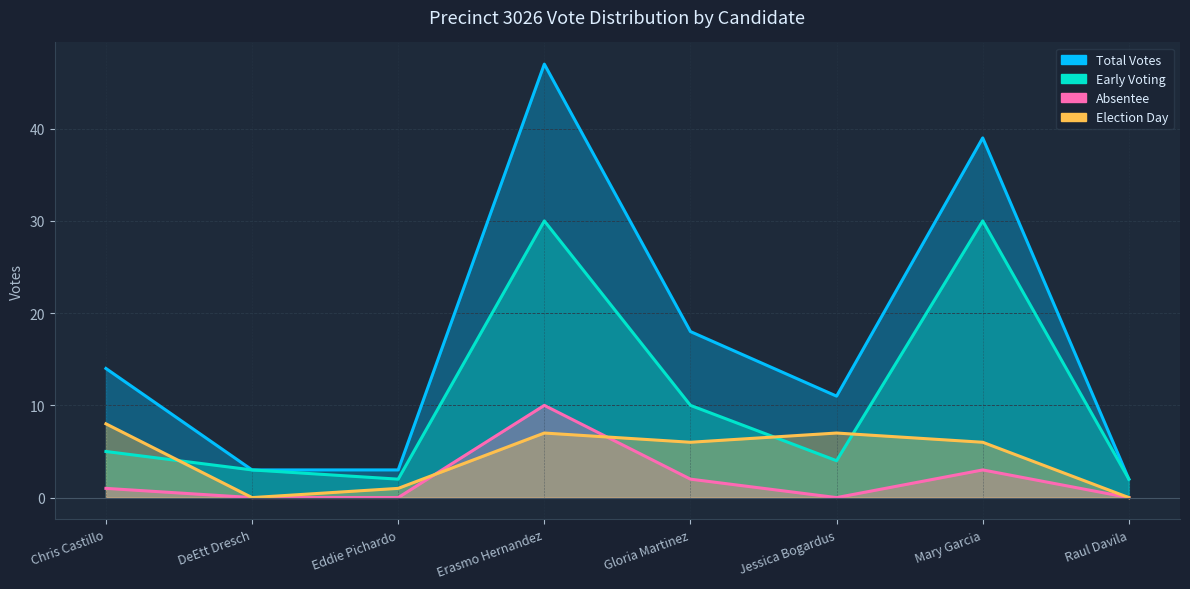

At which category does Early Voting reach its first local peak?

Erasmo Hernandez